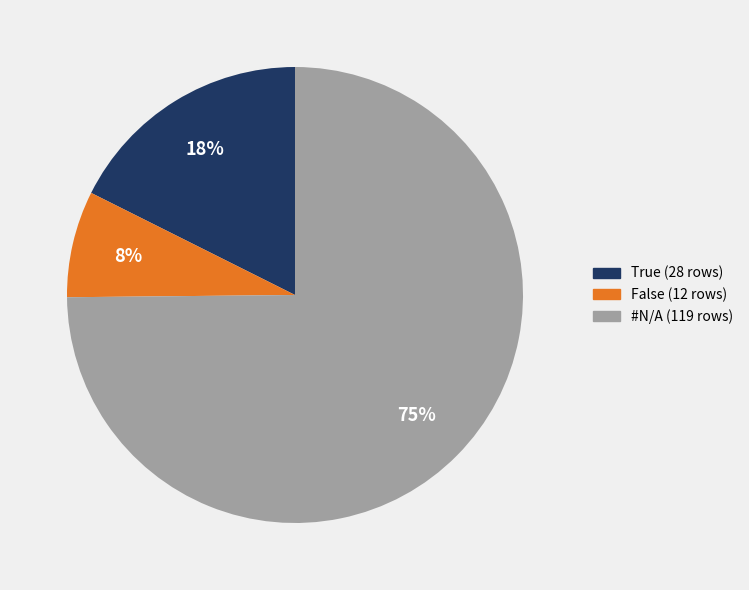

Which category has the biggest portion of the pie?

#N/A